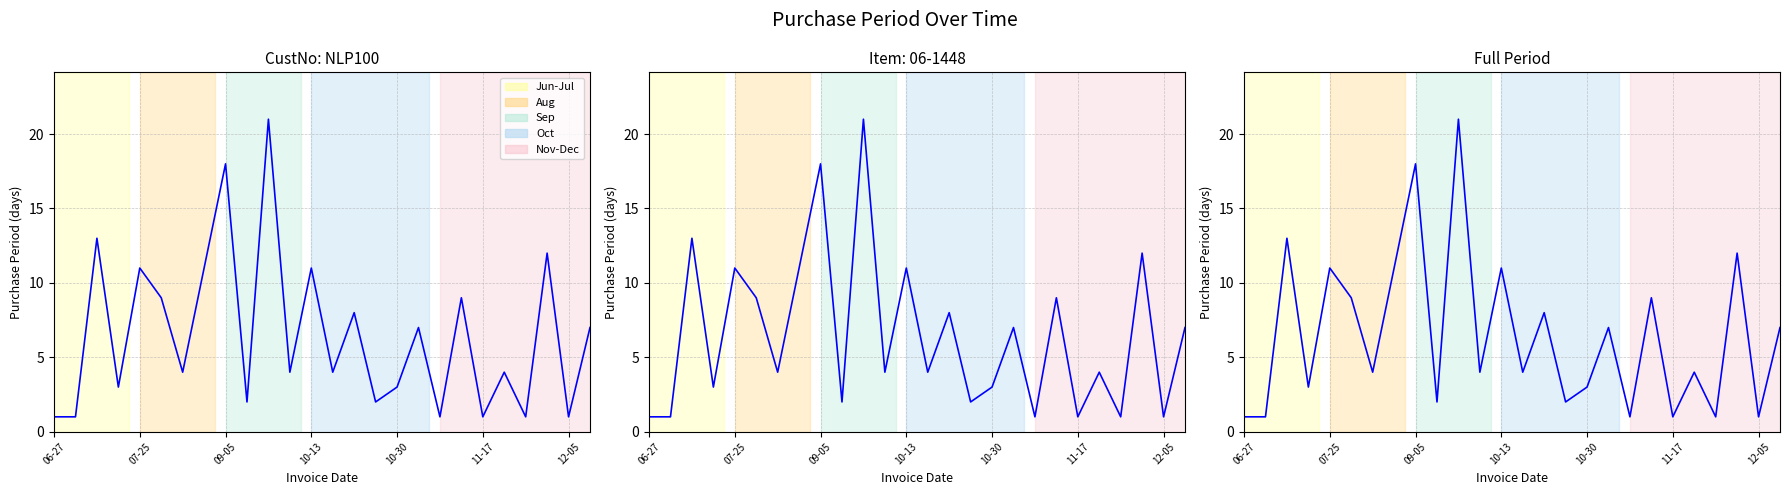

What is the ratio of the value at 17 to the value at 15?

3.5